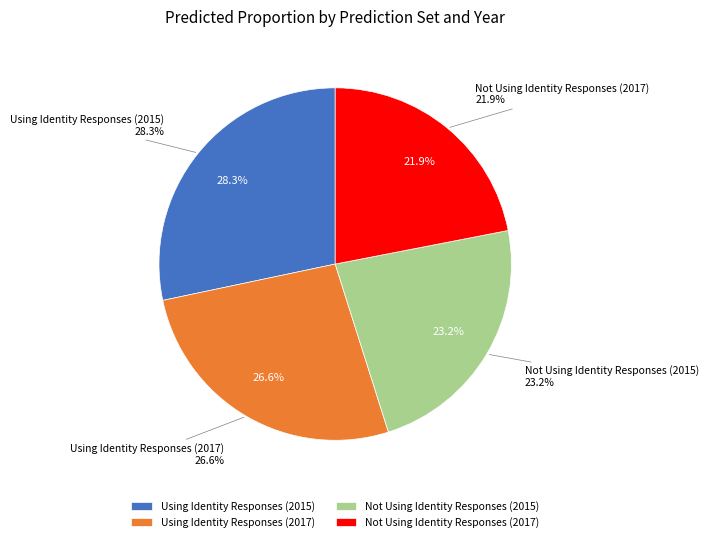

Is it true that 3 is 22% of the pie?

True